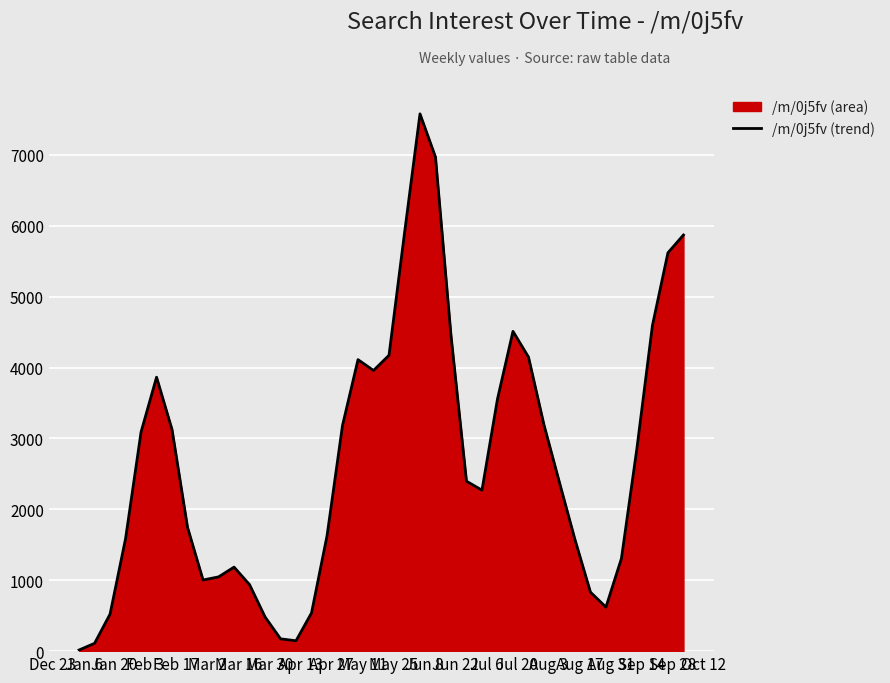

What is the difference between the maximum and minimum values?

7562.7